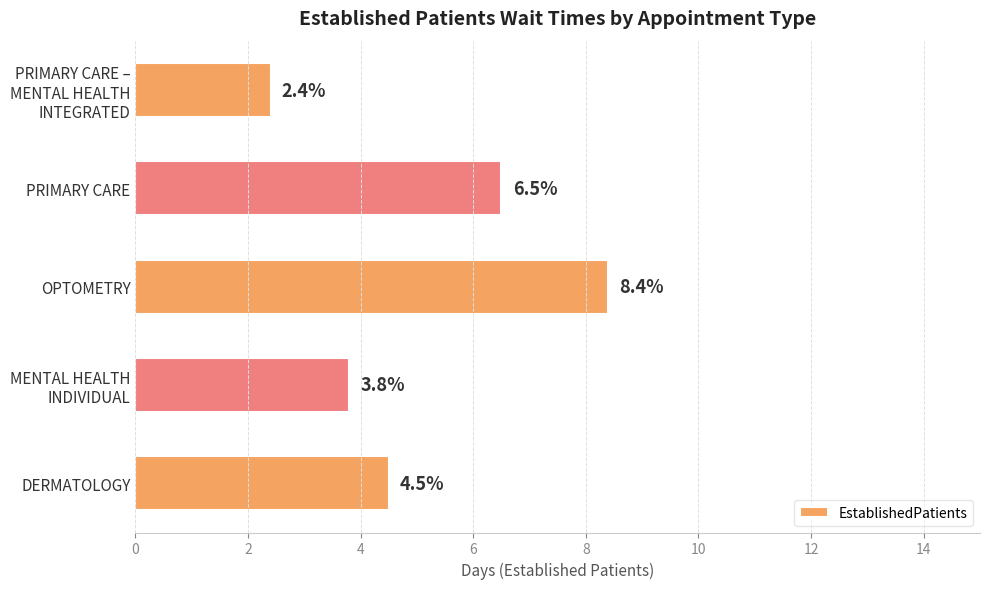

What is the average value?

5.1